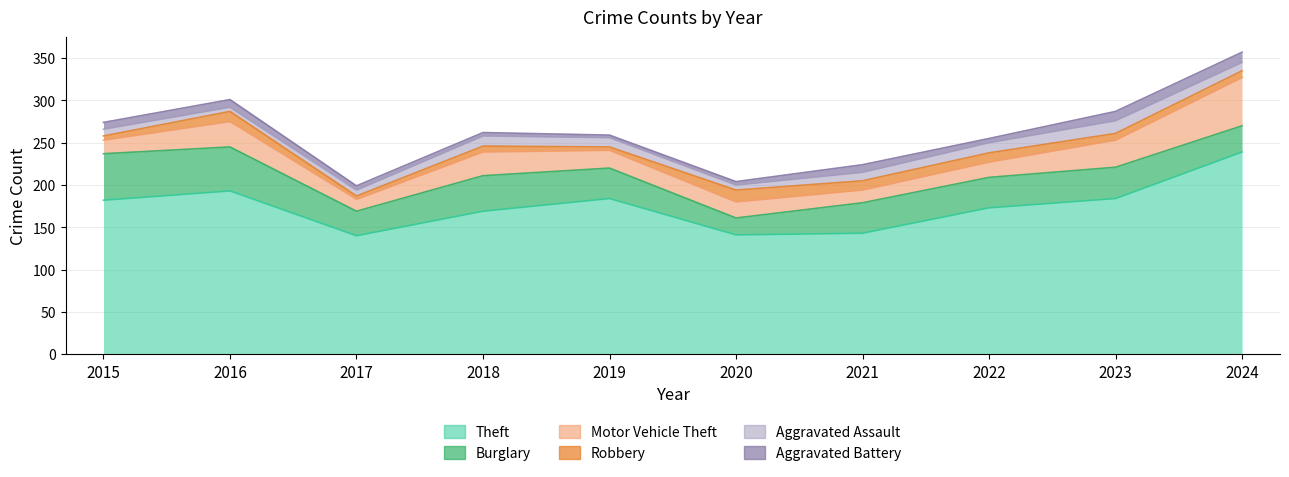

True or false: Motor Vehicle Theft has more than 0 interior local peaks.

True